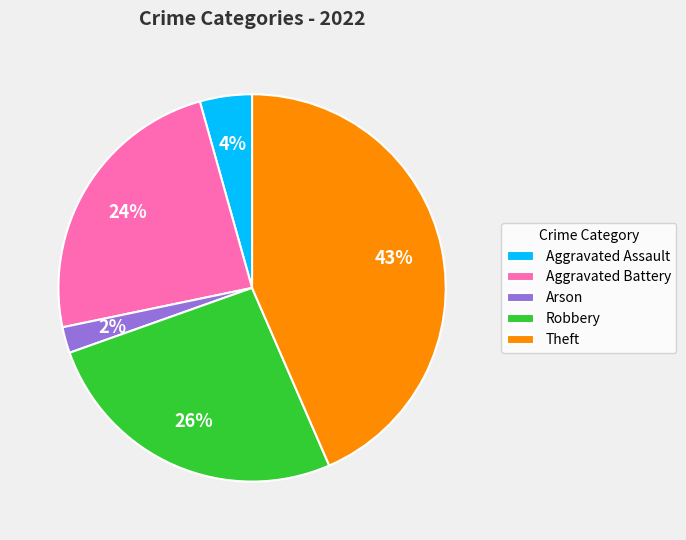

How many segments does this pie chart have?

5